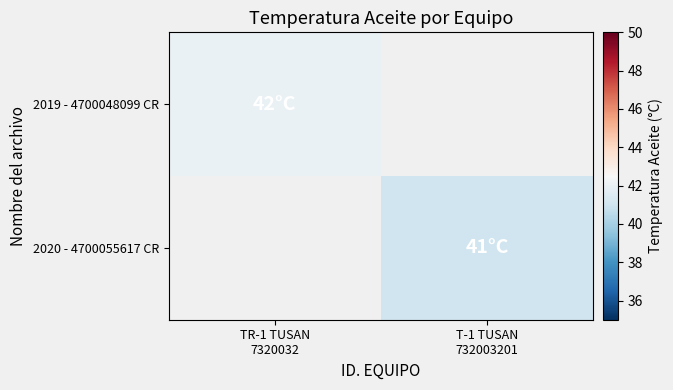

The value of 2019 - 4700048099 CR at TR-1 TUSAN 7320032 is 58.3. True or false?

False